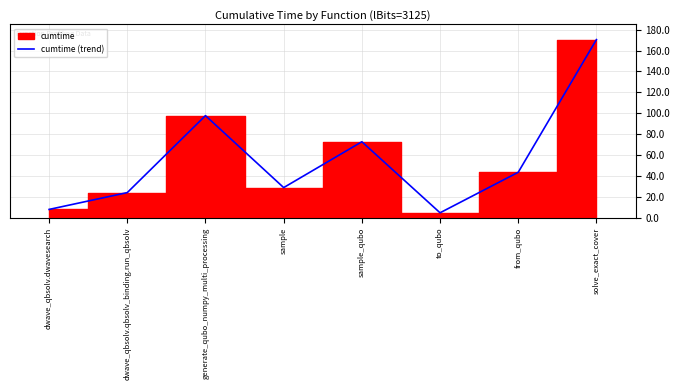

What is the average value?

56.3